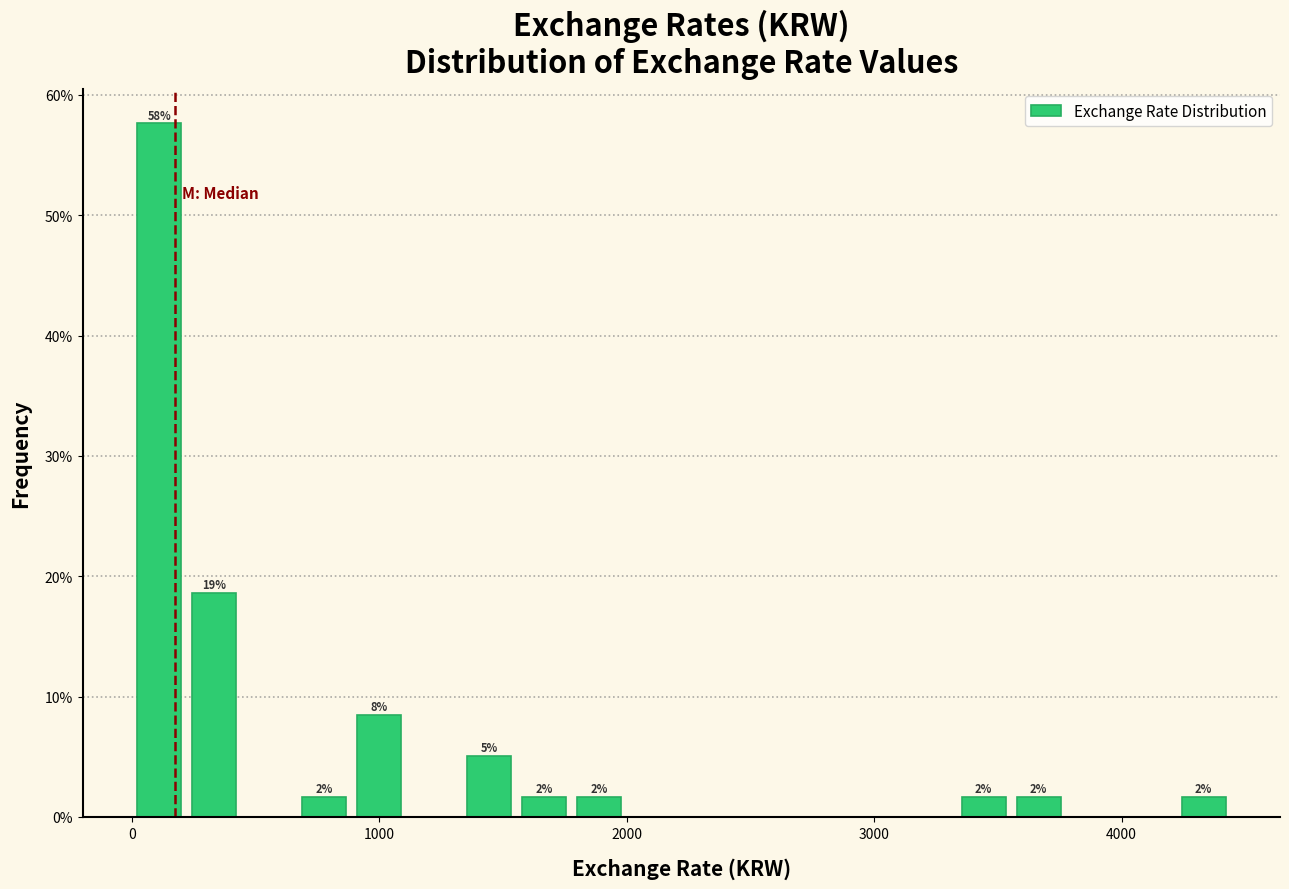

Around what value on the x-axis is the tallest bar? Give the approximate position of its centre, as read against the axis.

100